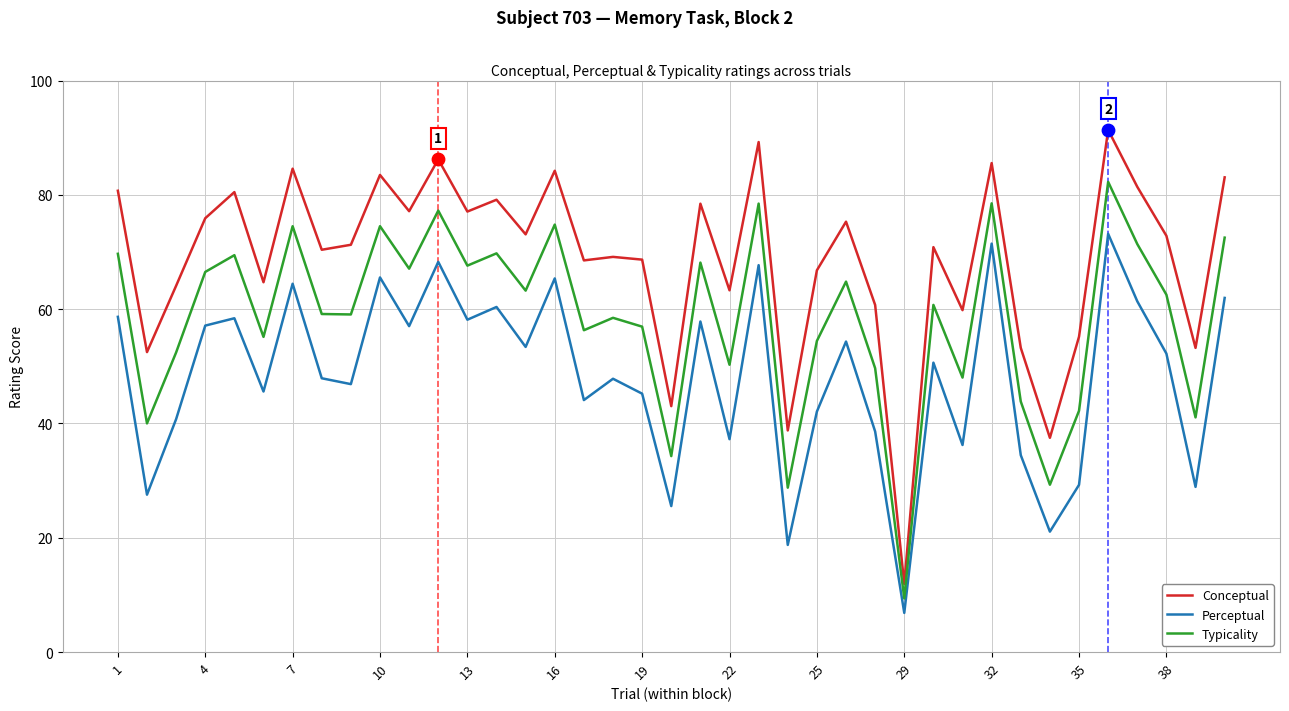

Which series has the largest total across all categories?

Conceptual